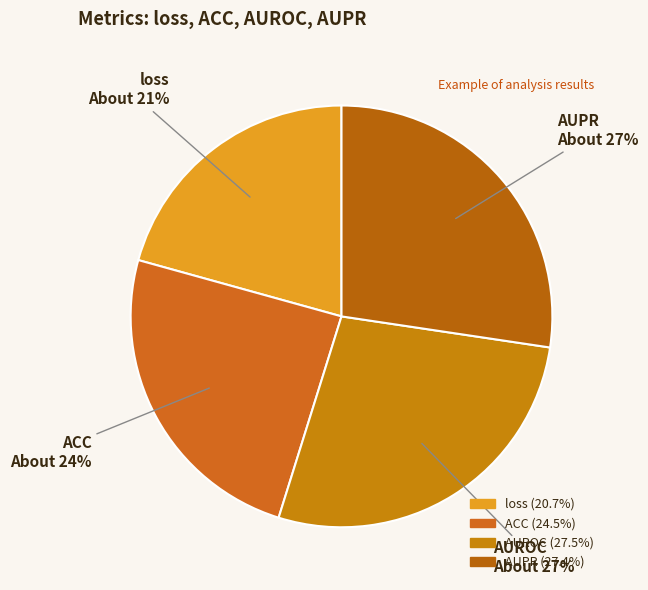

Is the sum of ACC and AUPR greater than half?

Yes